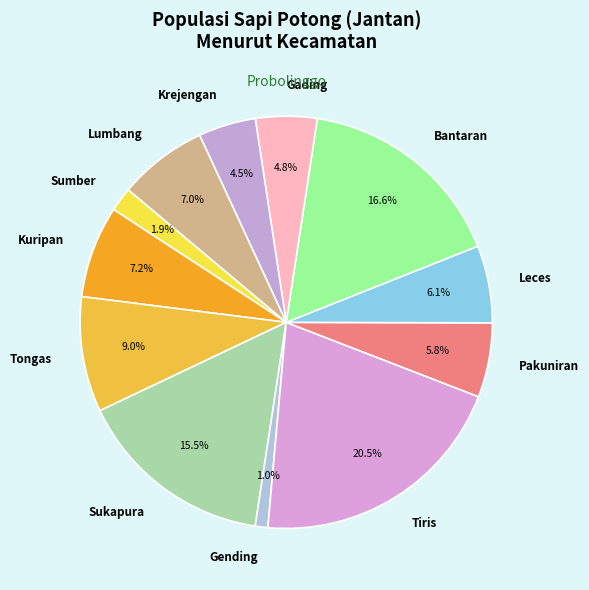

Which has a higher value, Gading or Gending?

Gading